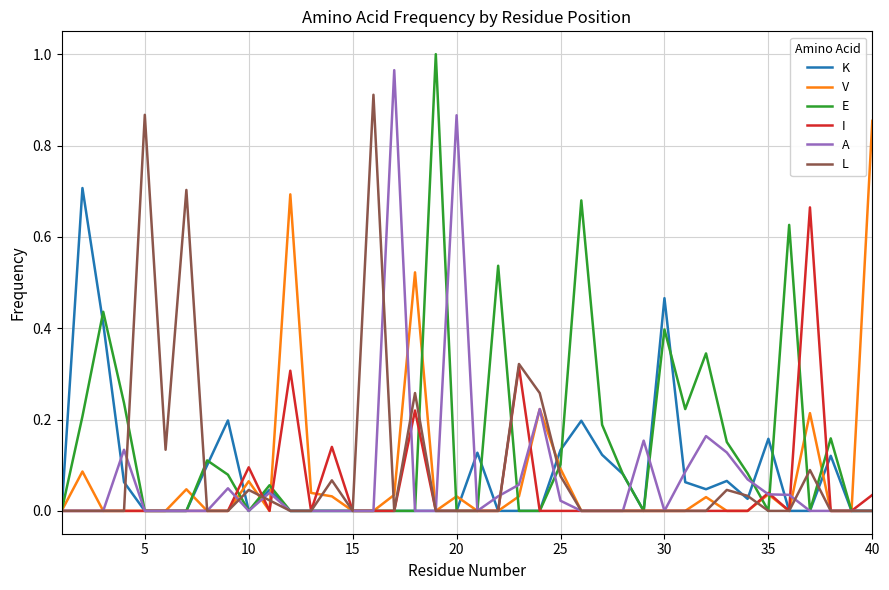

True or false: A and K cross at least once.

True